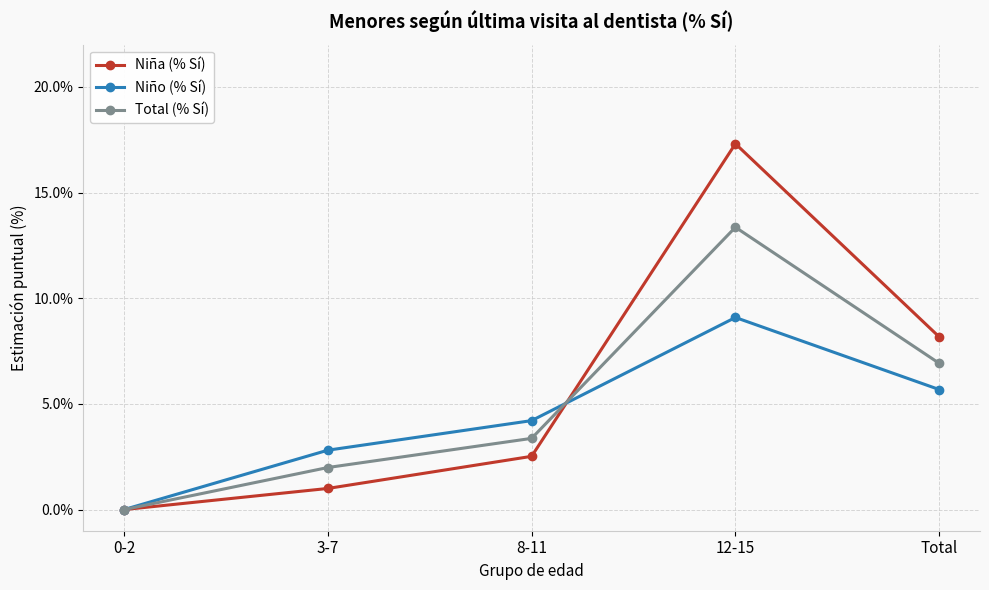

Which series changed the most between 0-2 and 3-7?

Niño (% Sí)